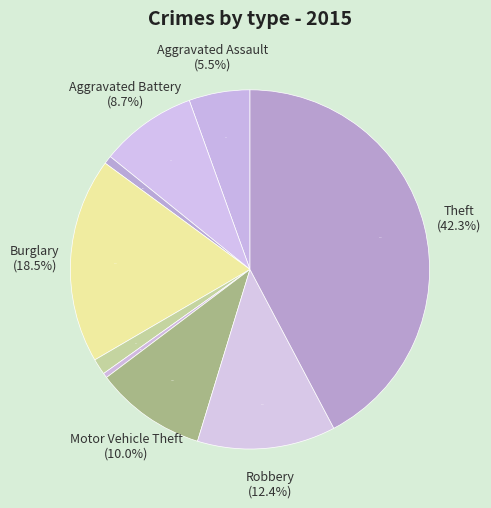

To the nearest percent, what portion does Theft represent?

42%